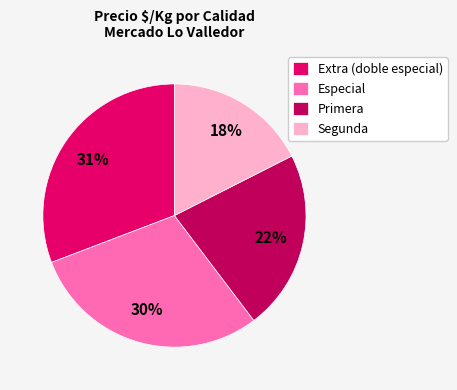

Approximately how many times larger is the value at Extra (doble especial) compared to Especial?

1.0